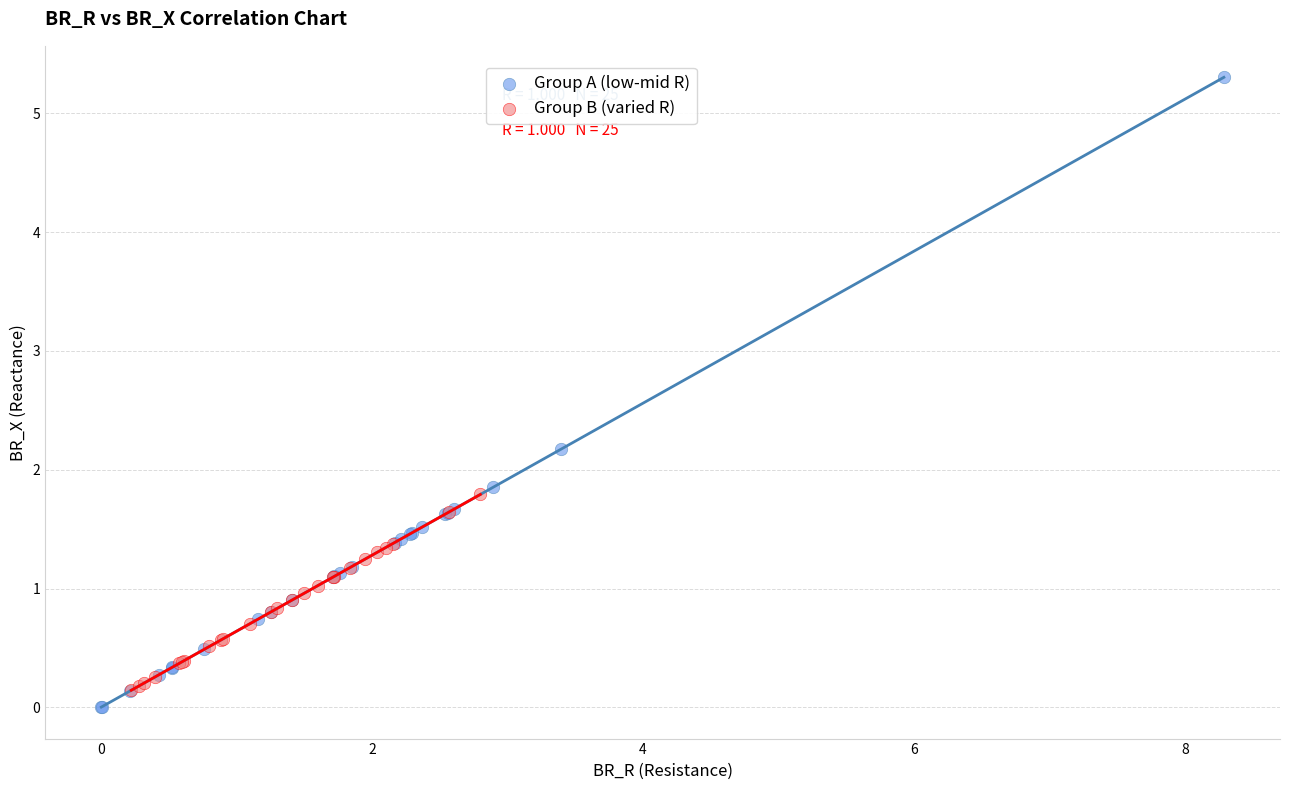

Which series reaches the maximum Y coordinate?

Group A (low-mid R)